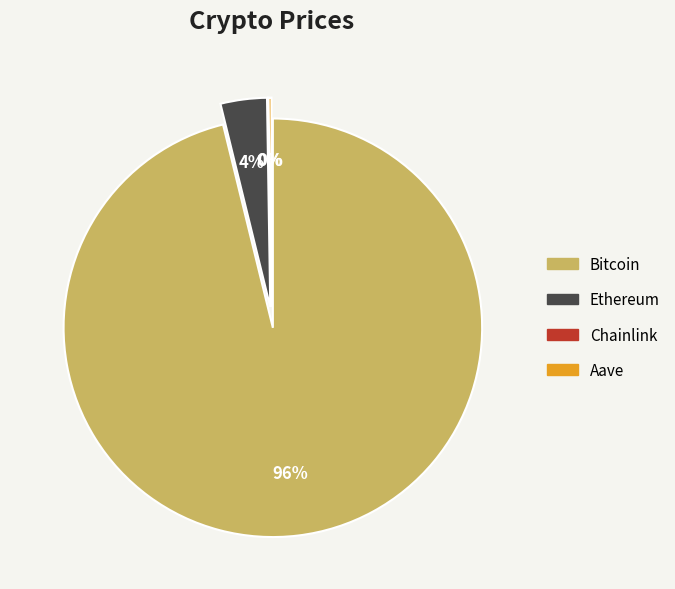

To the nearest percent, what is the average slice percentage?

25%